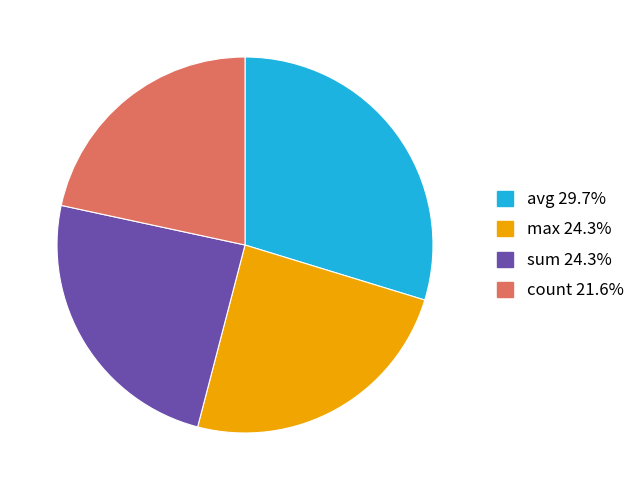

Between count and max, which is larger?

max